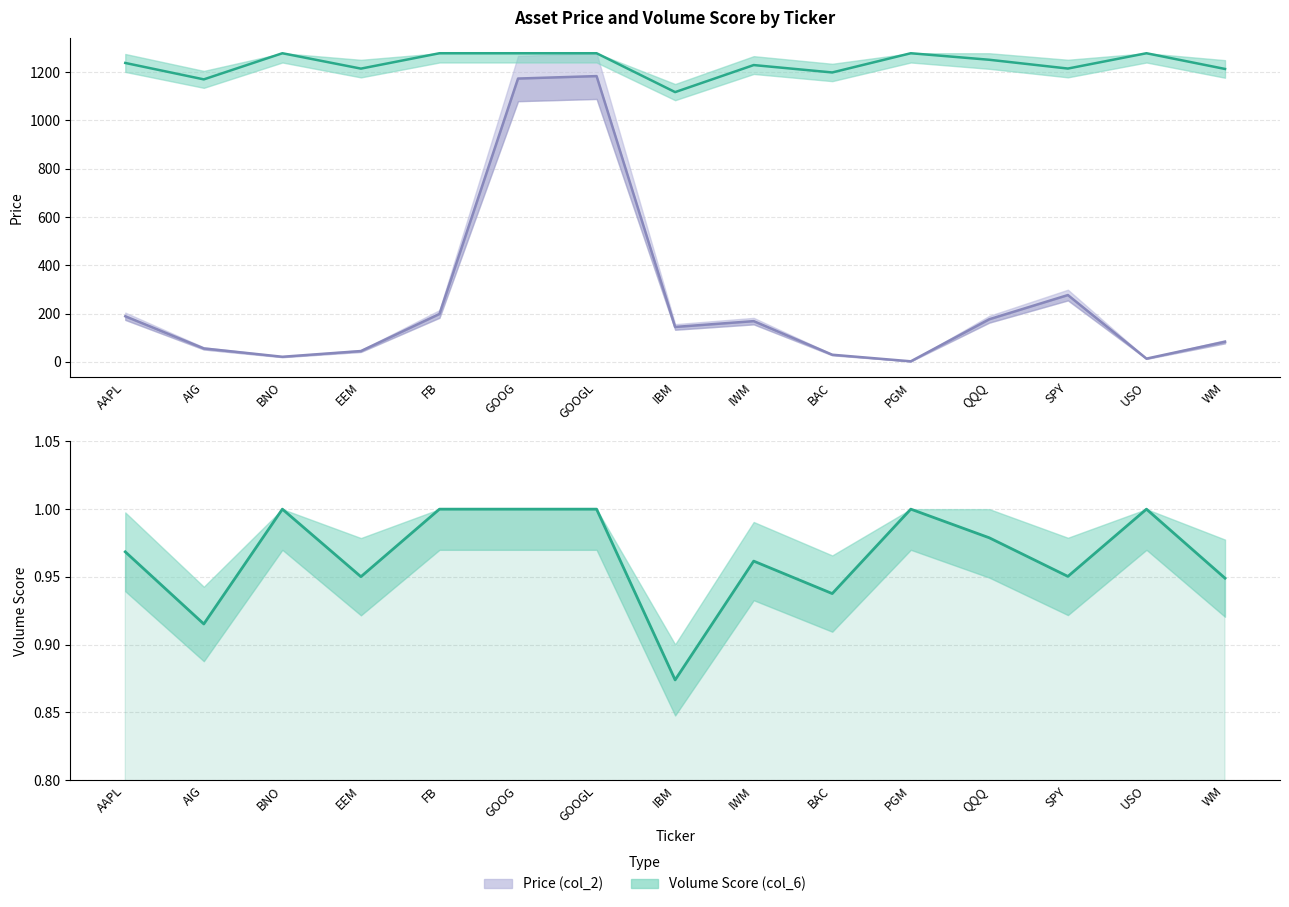

At which category does Price (col_2) reach its first local valley?

BNO